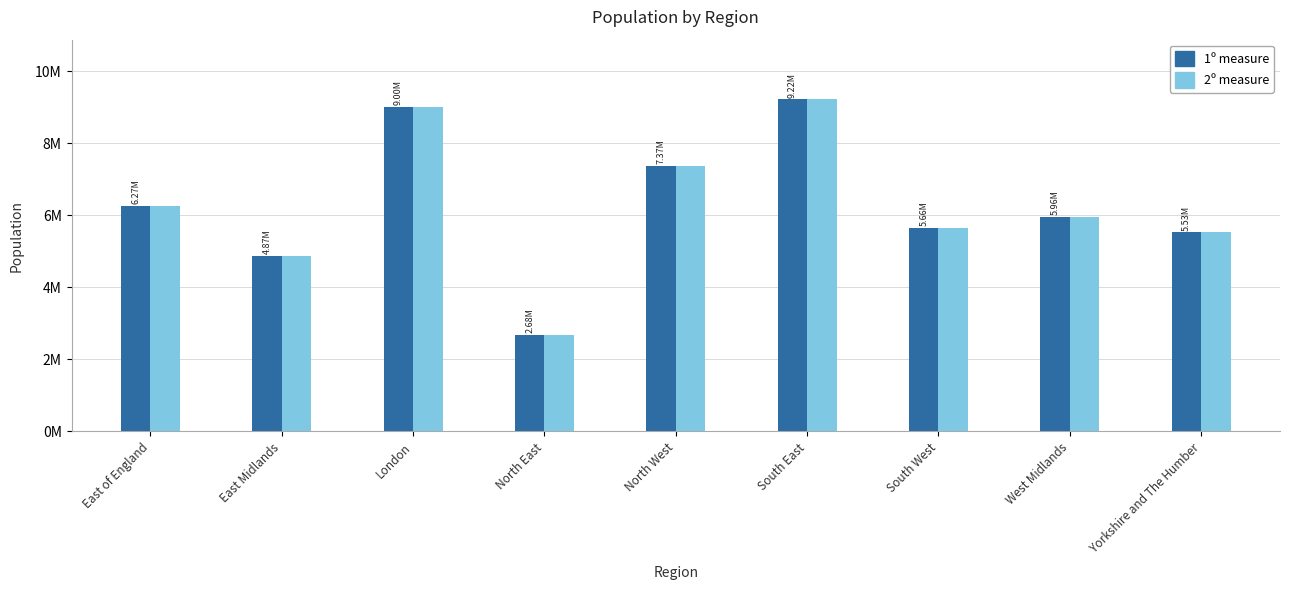

The Population (Secondary) series shows 2332736 at West Midlands. True or false?

False